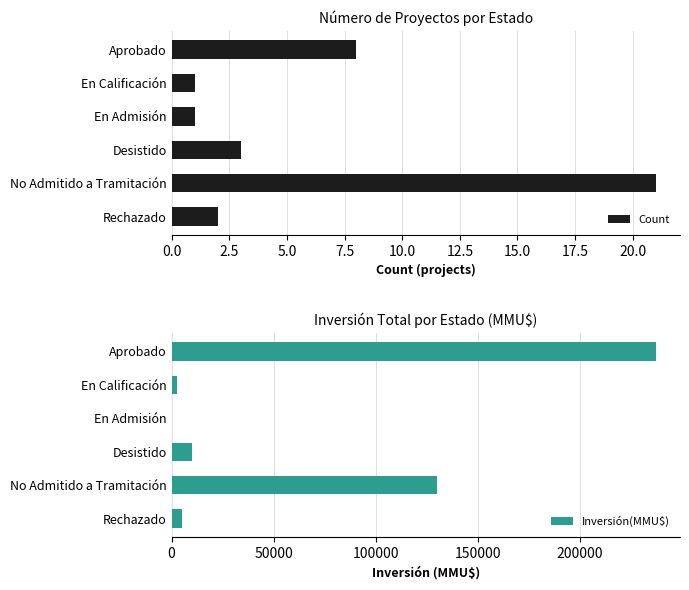

What is the value of the Count bar at the 1st from the left?

8